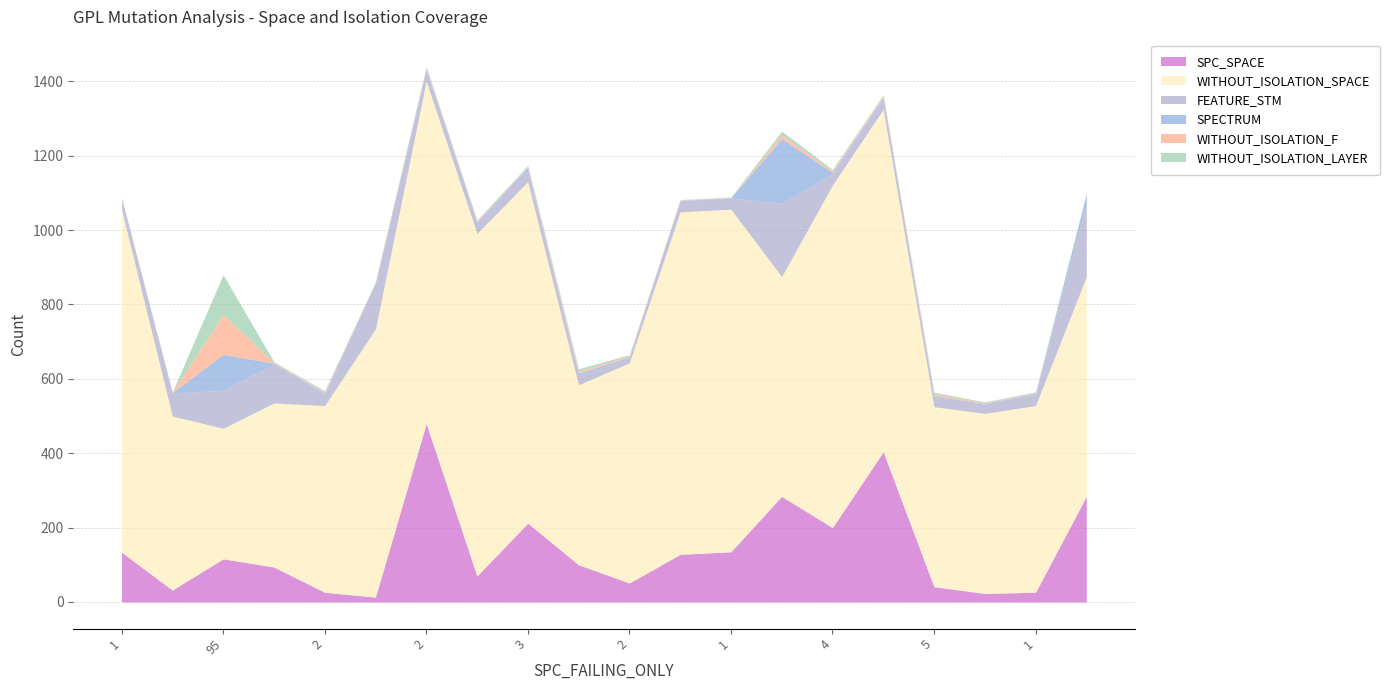

Where is the first local maximum for SPC_SPACE?

95